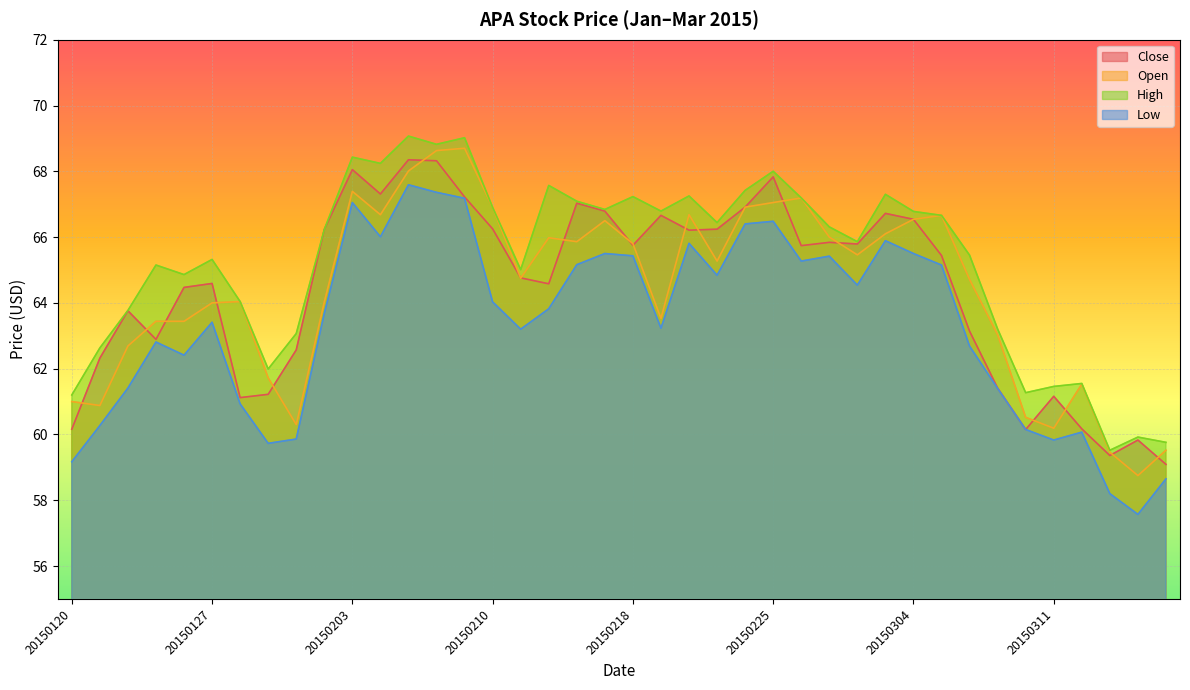

What is the difference between the second highest and second lowest values in the Low series?

9.2